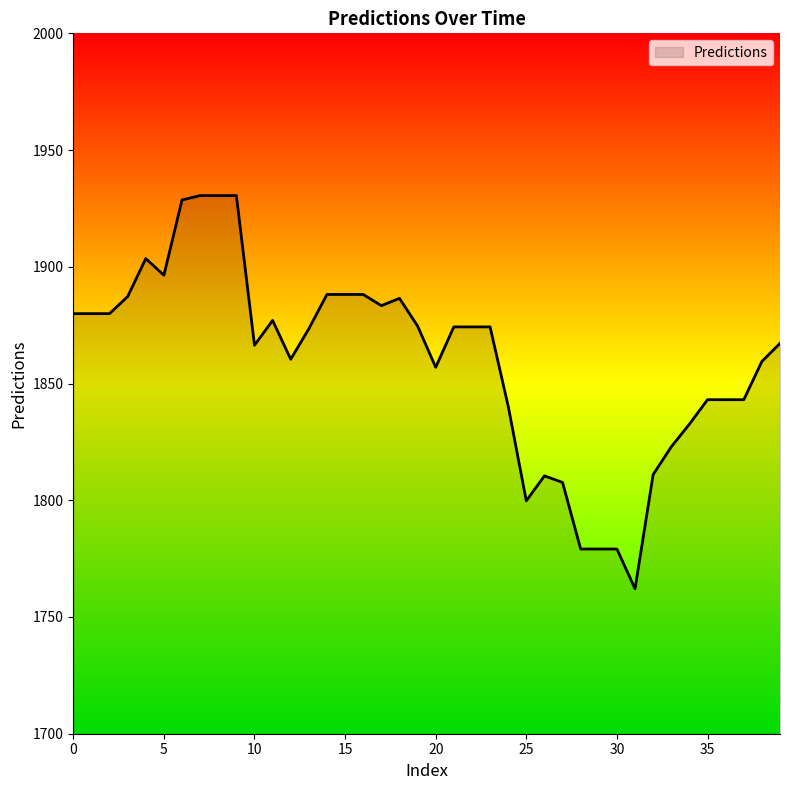

How many series are shown in this chart?

1